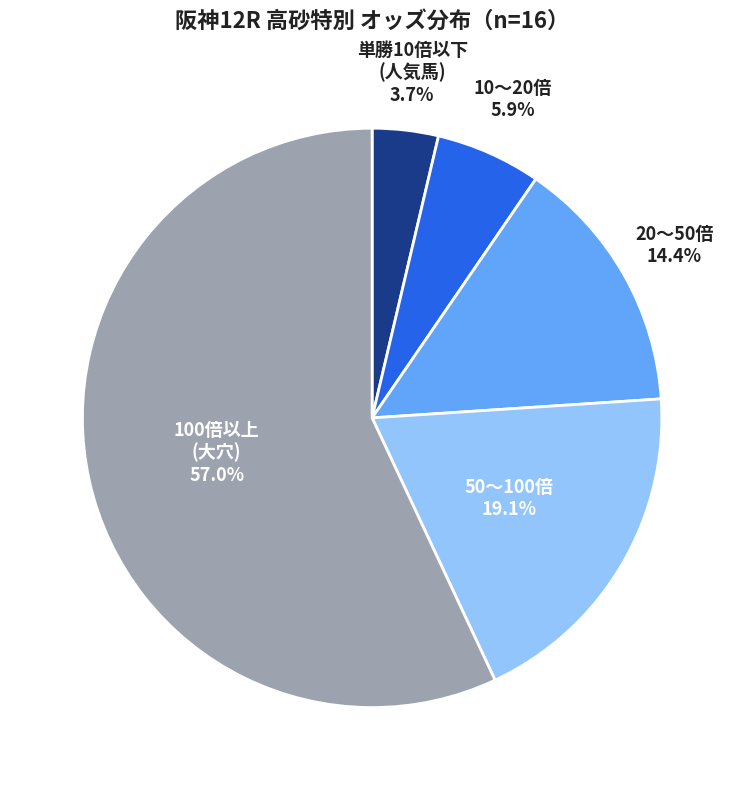

Is there any slice that represents more than half of the pie?

Yes